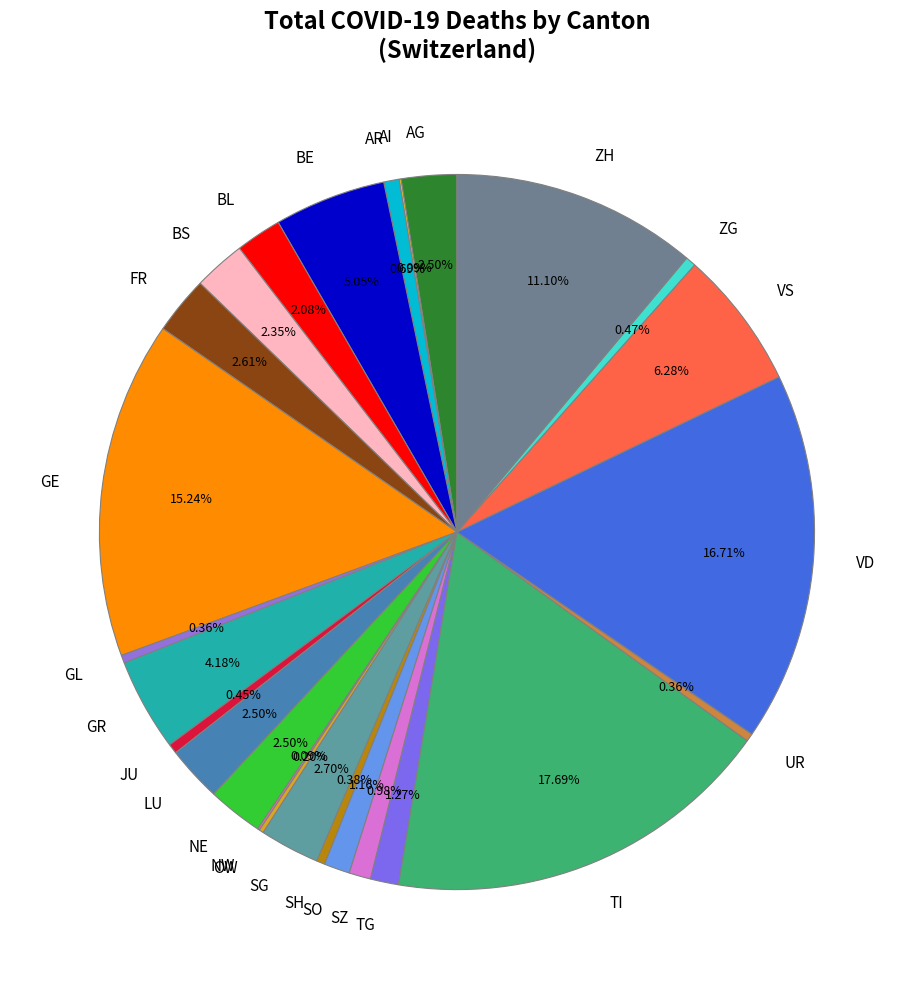

Which has a higher value, SZ or FR?

FR